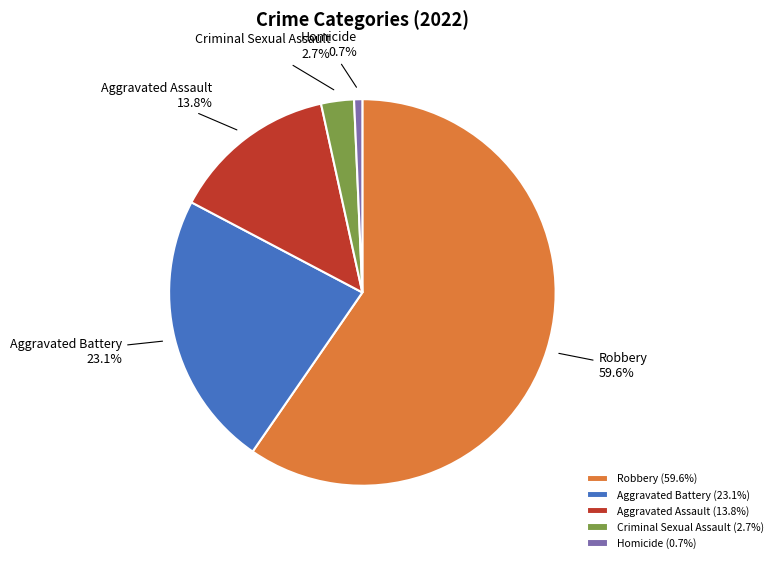

Rank the categories by value from lowest to highest.

Homicide, Criminal Sexual Assault, Aggravated Assault, Aggravated Battery, Robbery